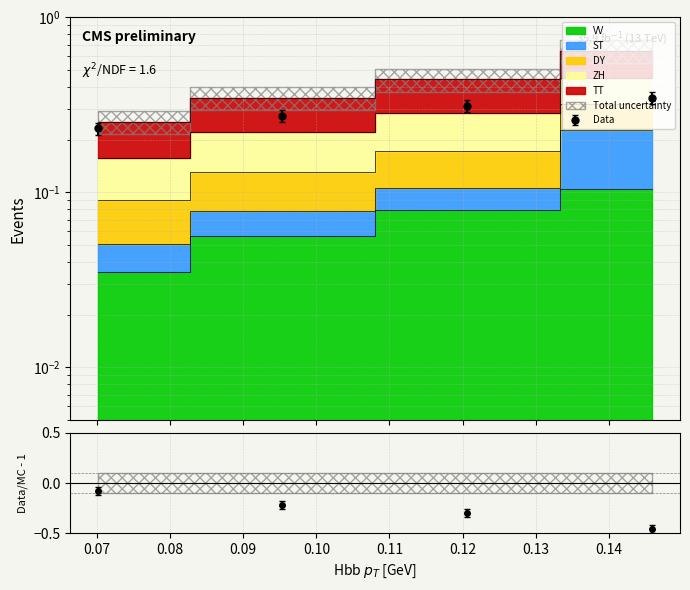

How many ZH values are between 0 and 1?

4